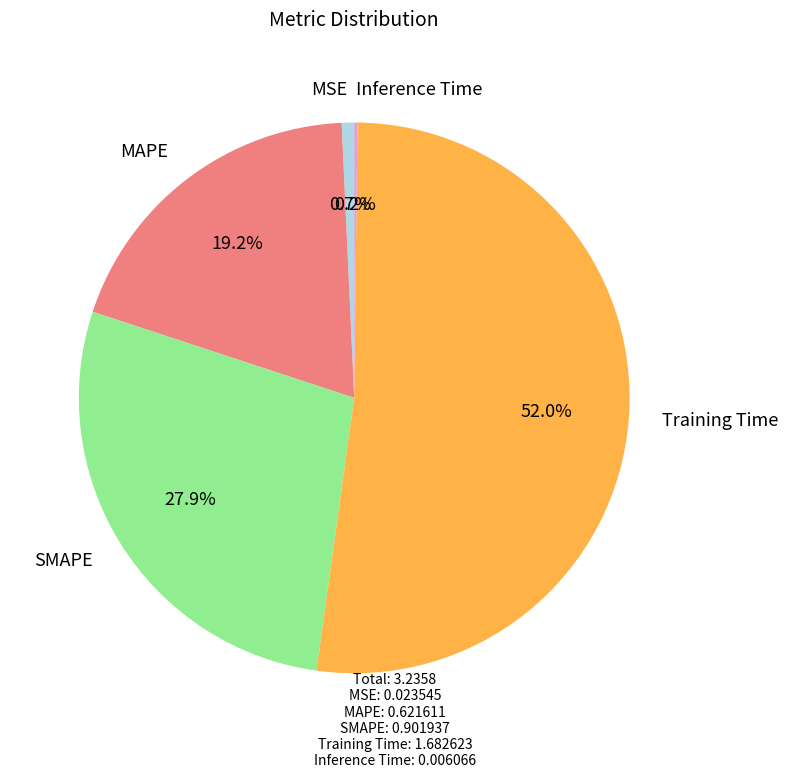

Do Training Time and MSE together represent more than half of the pie?

Yes